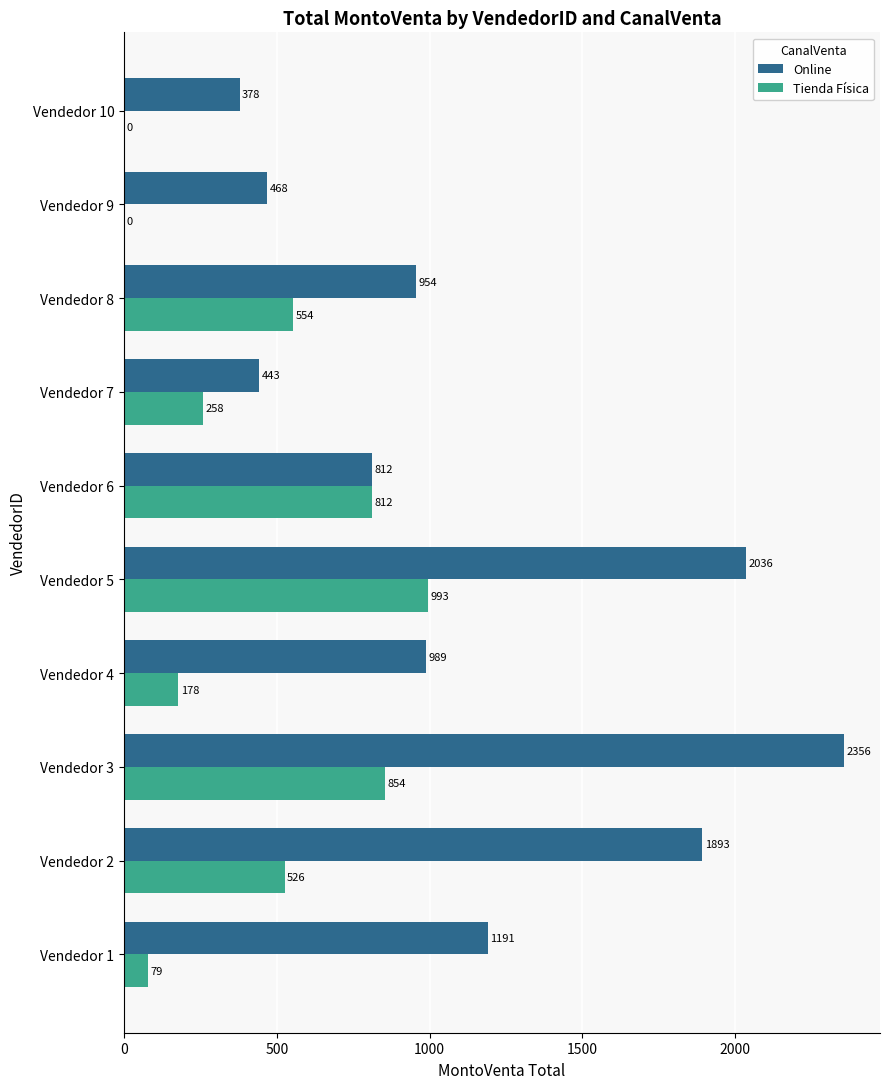

Read the Online value at Vendedor 2.

1893.0